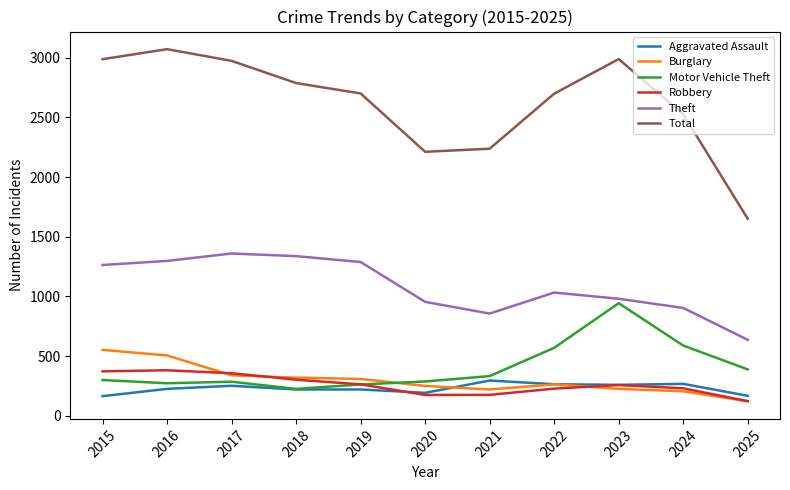

How many interior local peaks does the Theft series have?

2